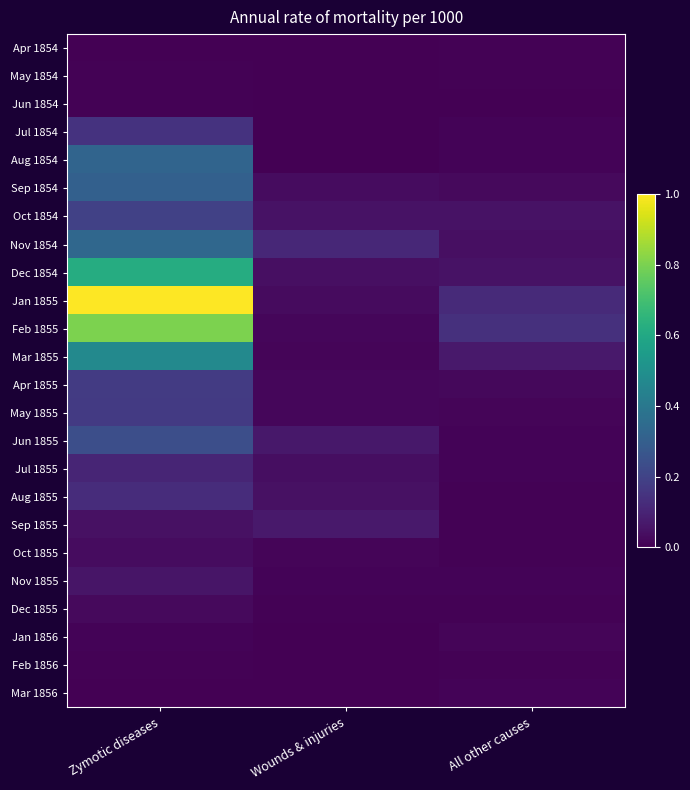

Count the number of categories in the chart.

3